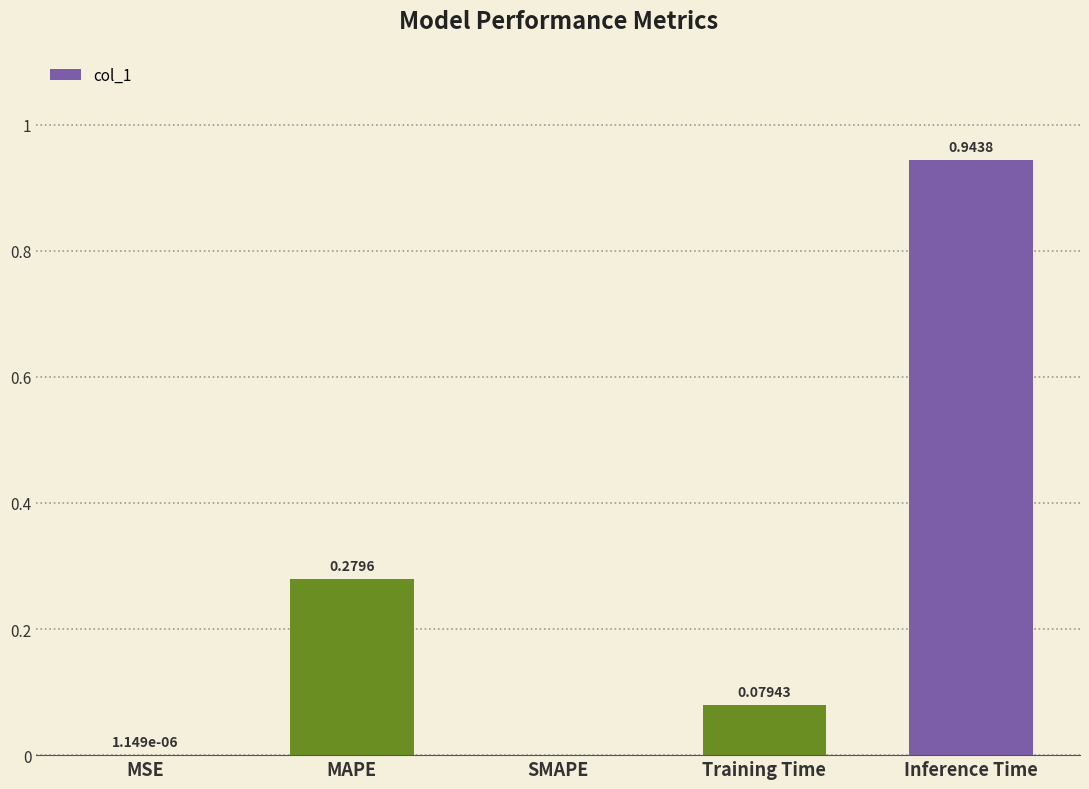

Between Inference Time and MSE, which is larger?

Inference Time